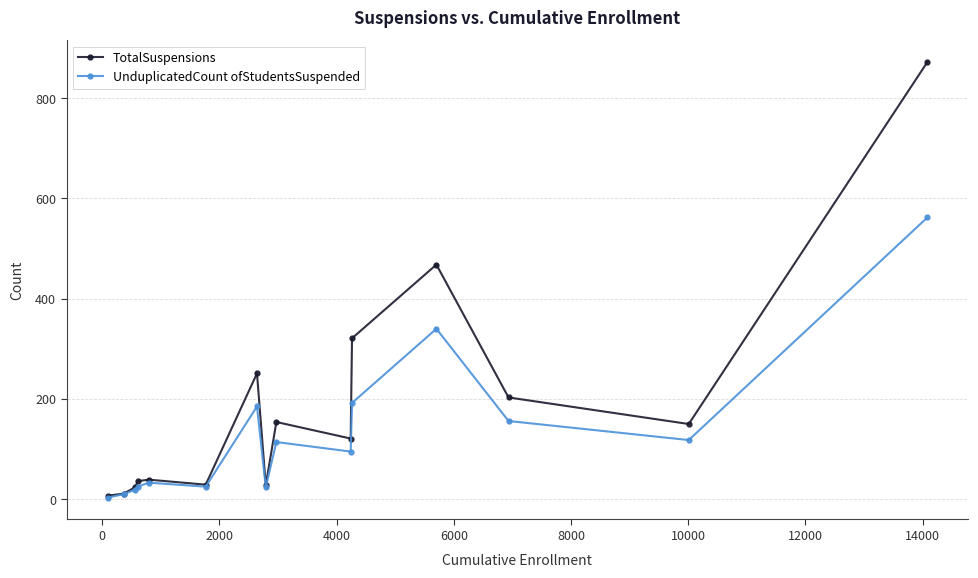

Which series has the widest spread of values?

TotalSuspensions